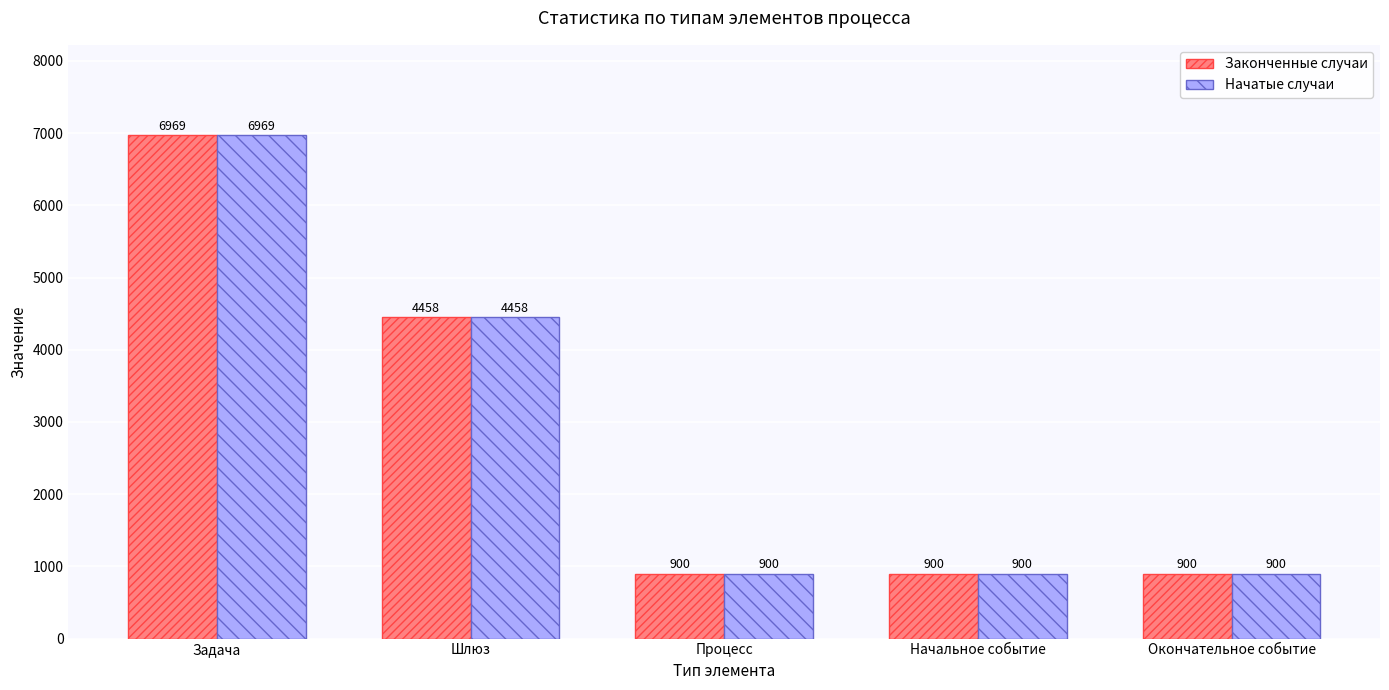

What is the difference between the second highest and second lowest values in the Начатые случаи series?

3558